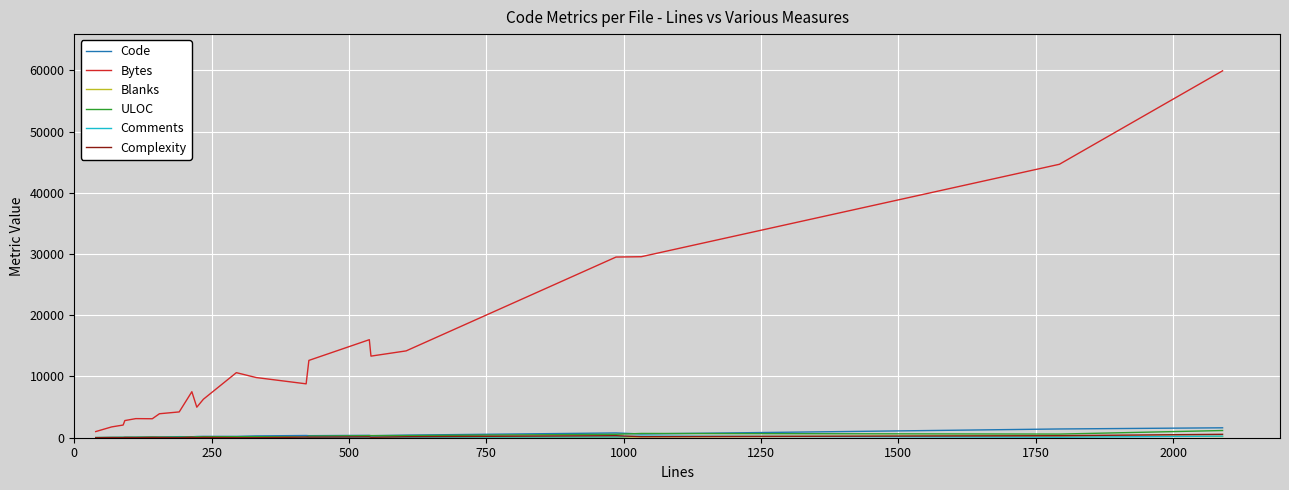

Which series has the largest total across all categories?

Bytes